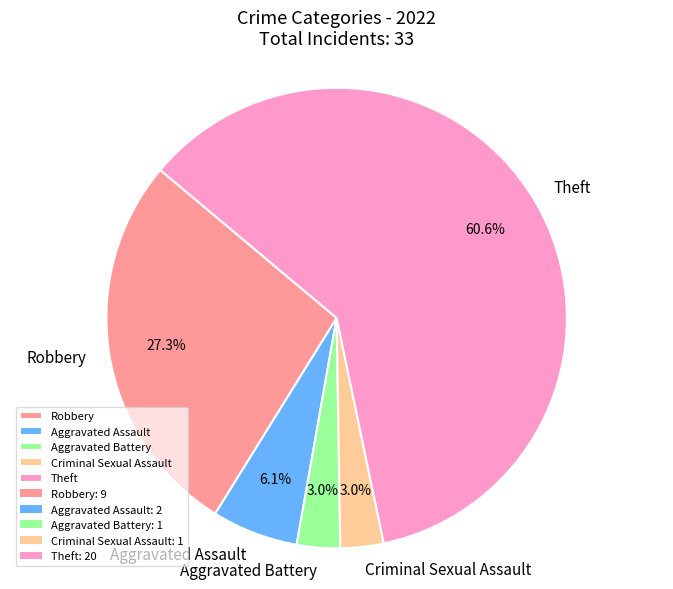

The Criminal Sexual Assault slice represents 3% of the pie. True or false?

True